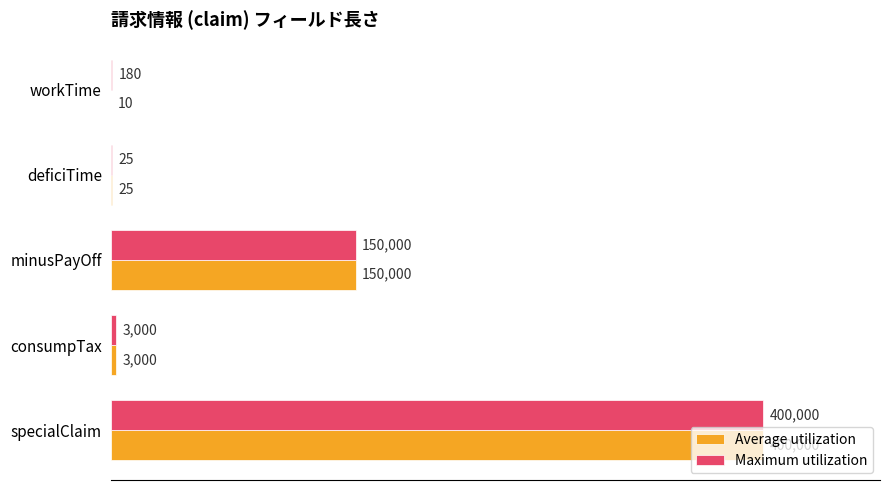

At which label is Average utilization closest to 200005?

minusPayOff